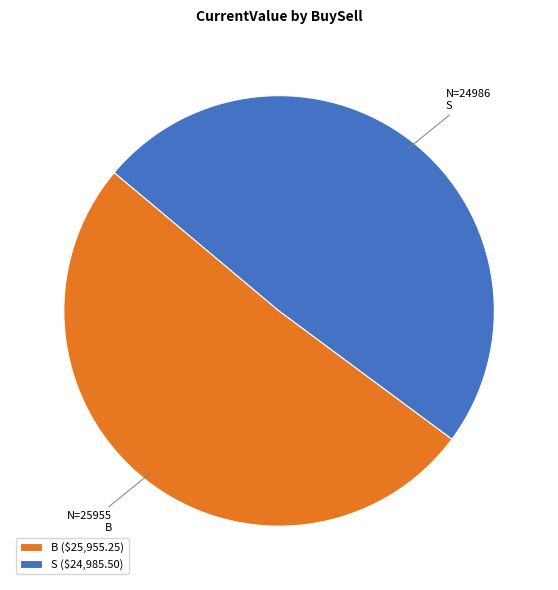

The S slice represents 49% of the pie. True or false?

True